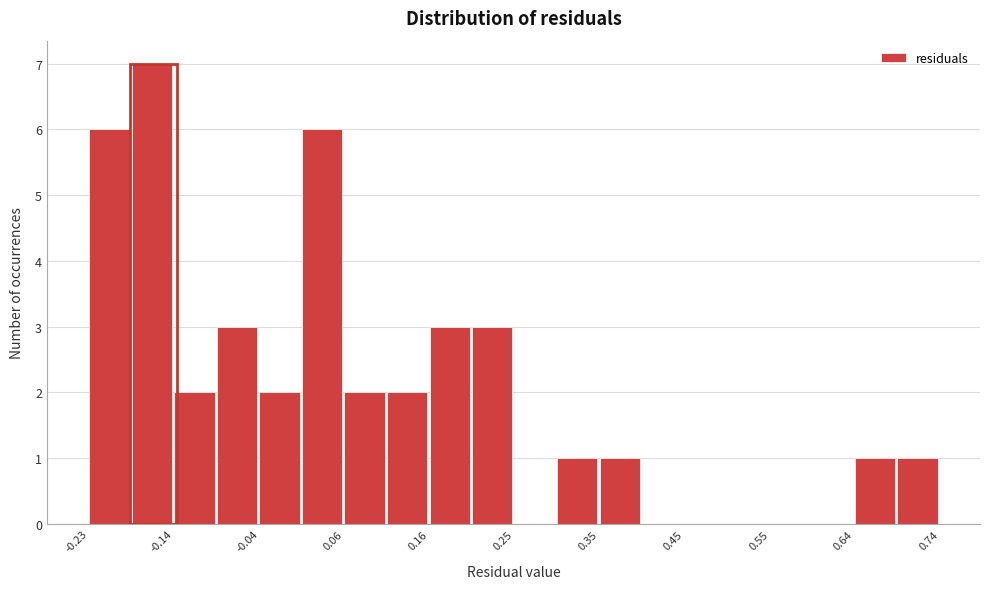

What is the height of the bar covering -0.19 to -0.14 on the x-axis? Neither the bar edges nor the heights are printed on the chart, so give them approximately, as read against the axes.

7